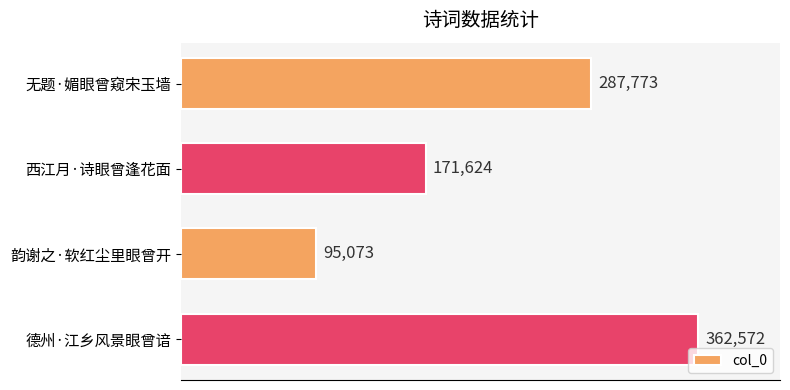

How many values are below 287773?

2